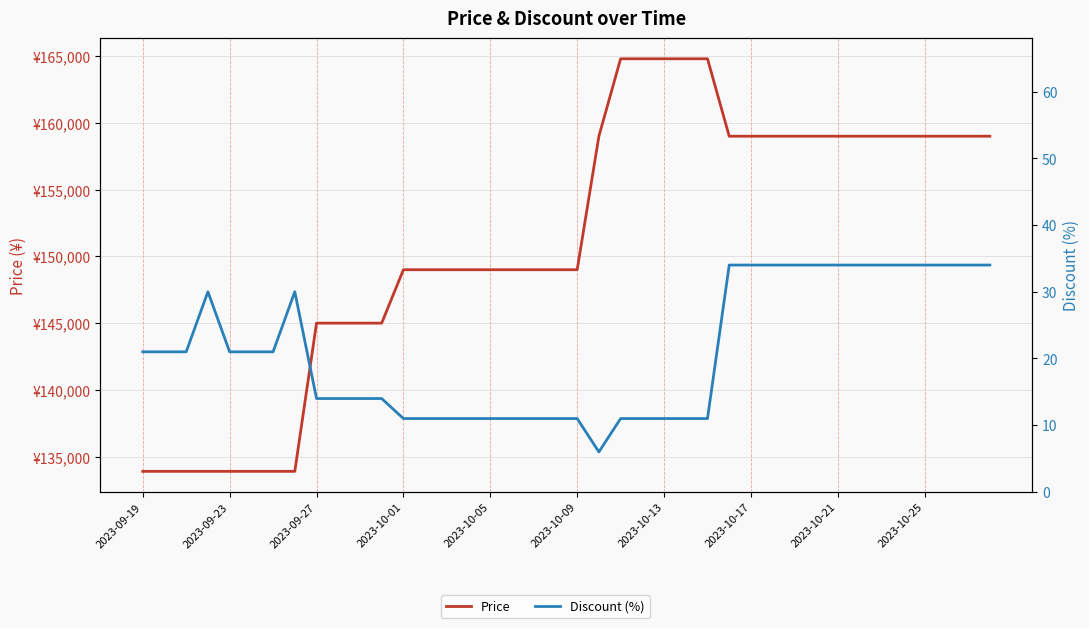

What is the difference between the maximum and second lowest values in the Price series?

30900